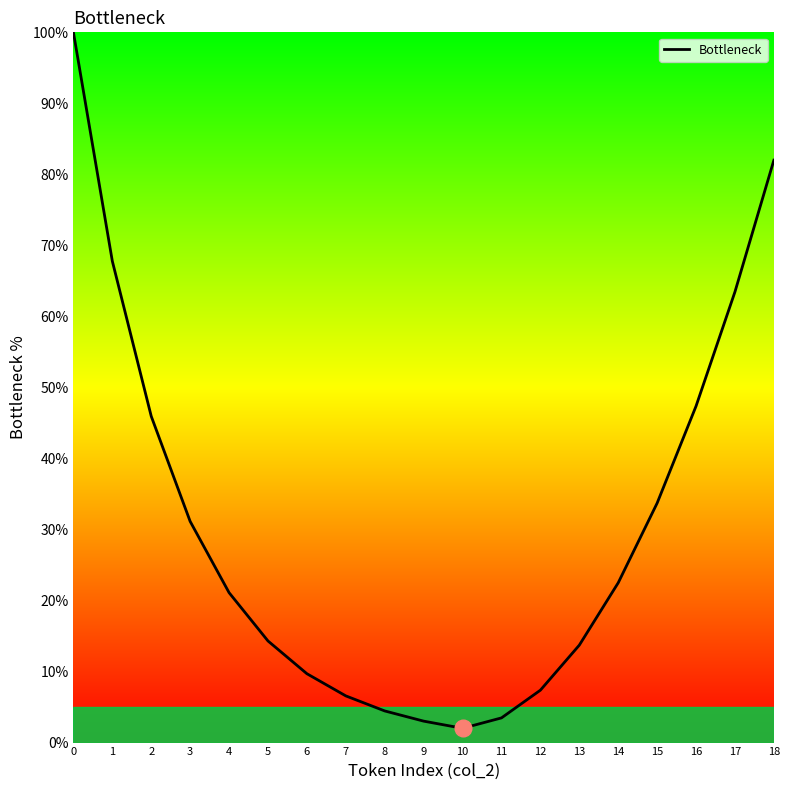

Reading right to left, transcribe all the data shown in this chart.

18=82.0	17=63.5	16=47.4	15=33.7	14=22.5	13=13.7	12=7.4	11=3.5	10=2.0	9=3.0	8=4.5	7=6.6	6=9.7	5=14.3	4=21.1	3=31.1	2=45.9	1=67.8	0=100.0